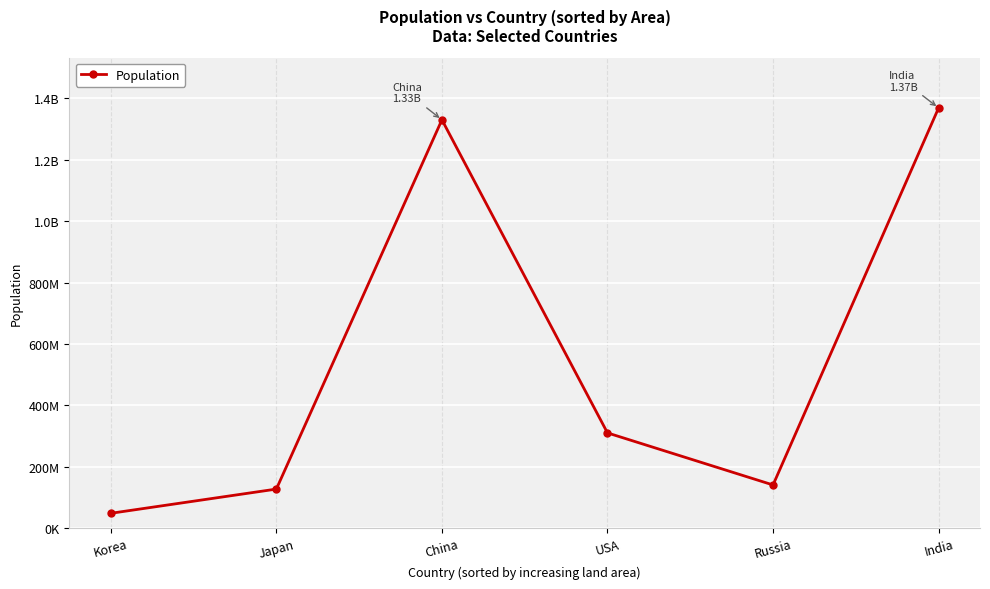

Rank the categories by value from highest to lowest.

India, China, USA, Russia, Japan, Korea